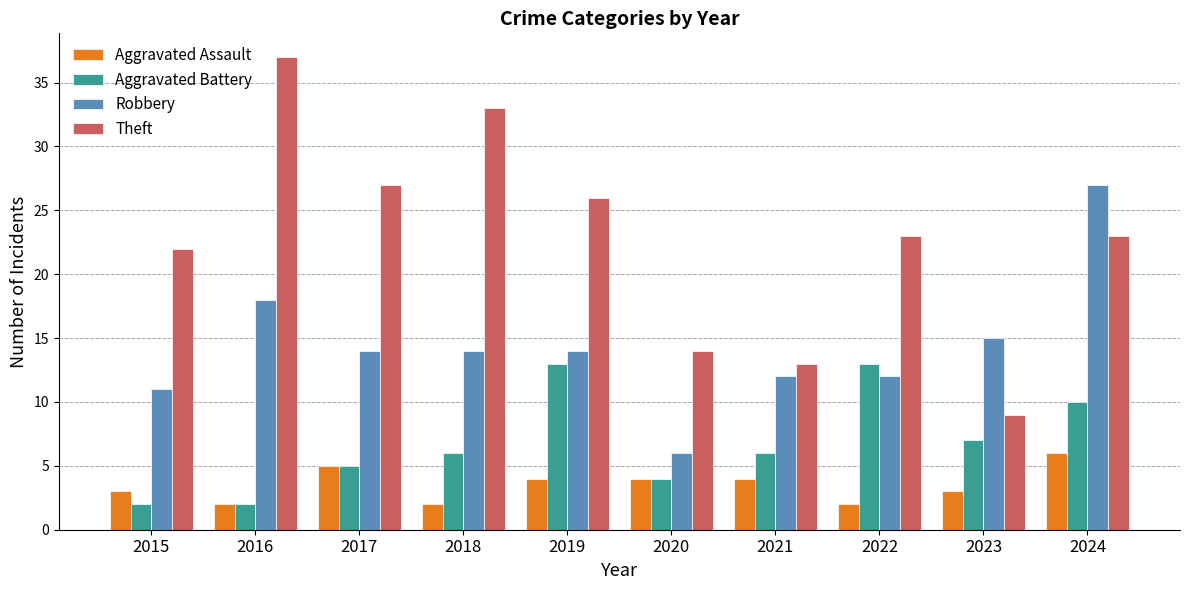

What are all the series names shown in the legend?

Aggravated Assault, Aggravated Battery, Robbery, Theft